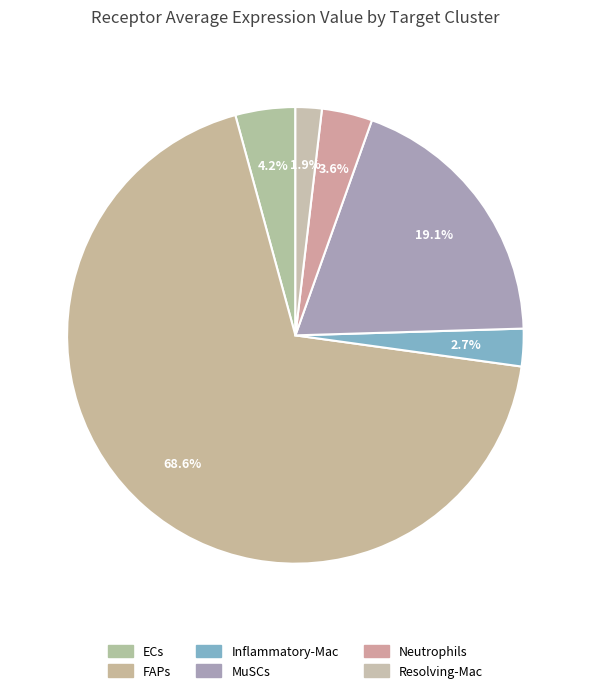

Is it true that Resolving-Mac is 1% of the pie?

False